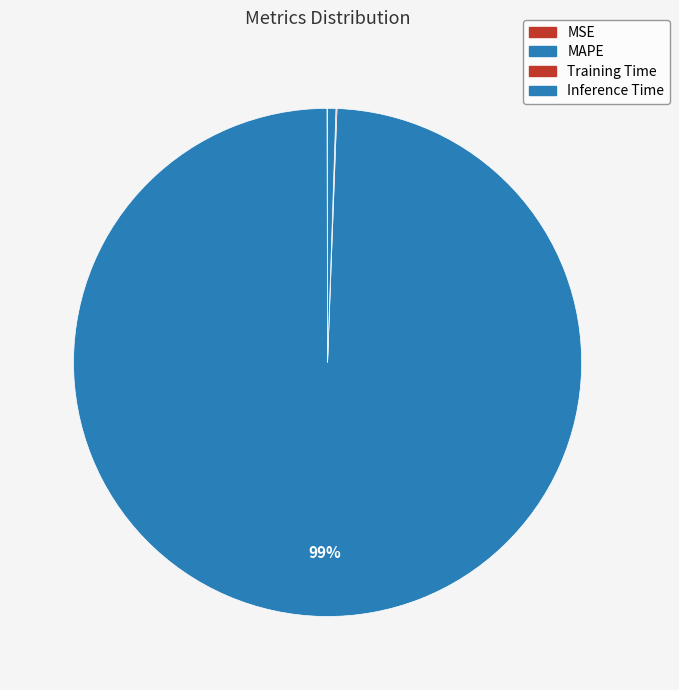

Is it true that MSE is 14% of the pie?

False